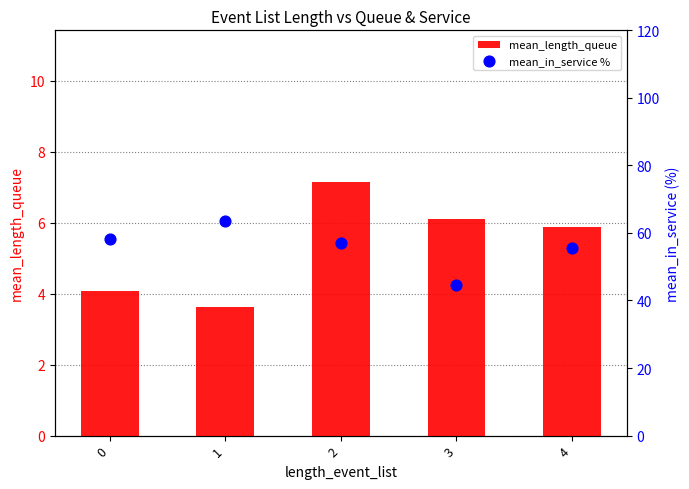

What are all the series names shown in the legend?

mean_length_queue, mean_in_service %